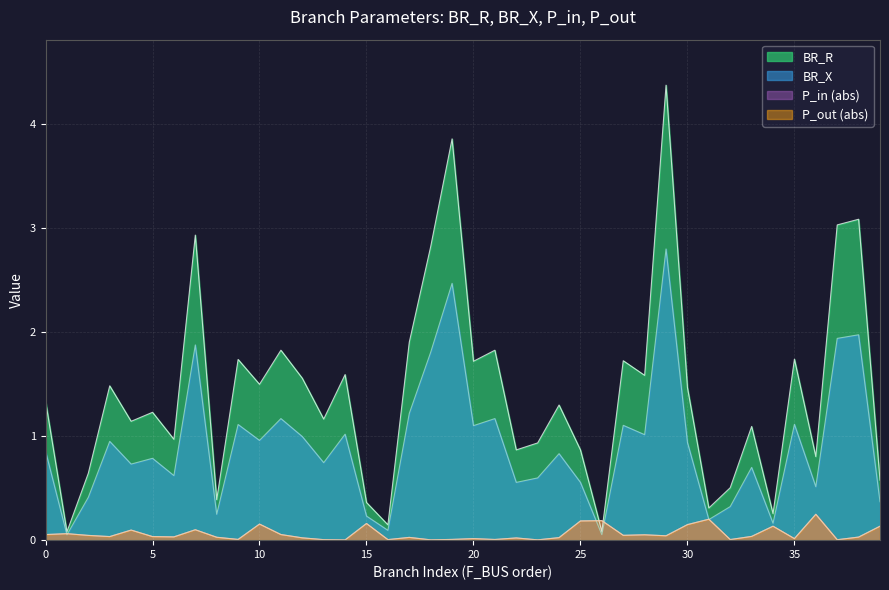

What is the maximum value shown in the chart?

4.4